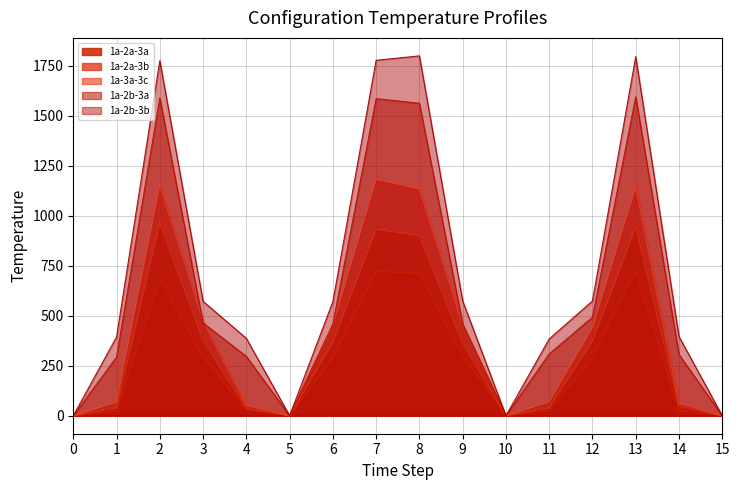

What are all the series names shown in the legend?

1a-2a-3a, 1a-2a-3b, 1a-3a-3c, 1a-2b-3a, 1a-2b-3b